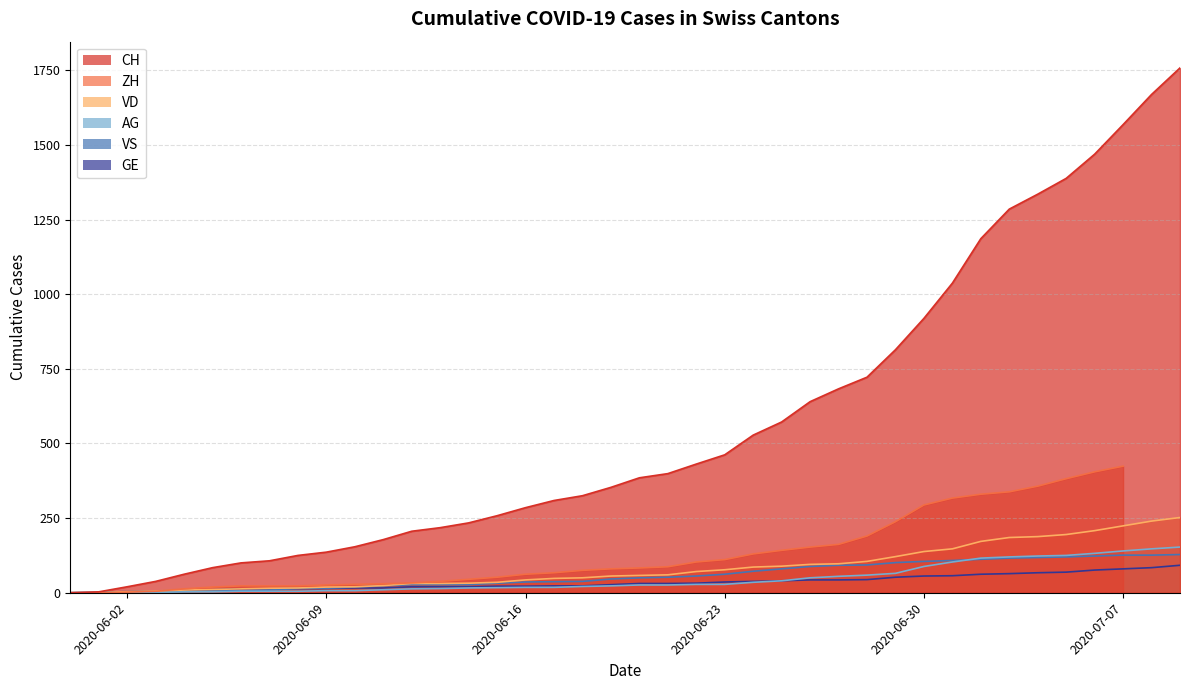

What is the sum of the AG values at 2020-06-14 and 2020-06-05?

19